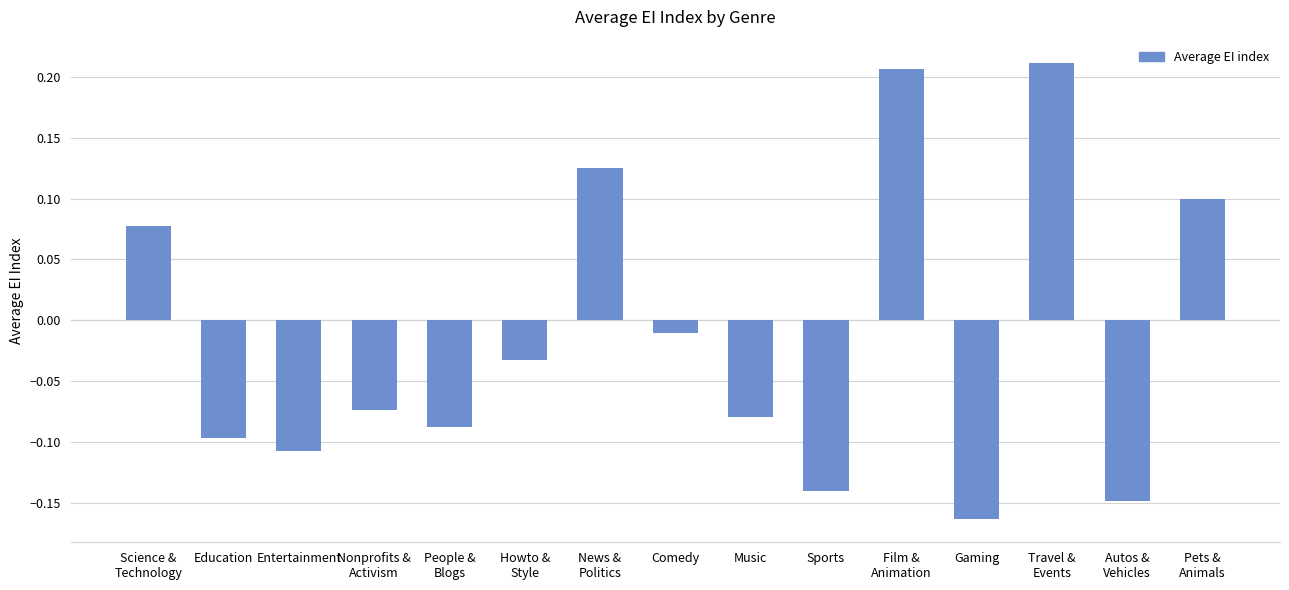

List the labels in order of value, smallest first.

Gaming, Autos &
Vehicles, Sports, Entertainment, Education, People &
Blogs, Music, Nonprofits &
Activism, Howto &
Style, Comedy, Science &
Technology, Pets &
Animals, News &
Politics, Film &
Animation, Travel &
Events